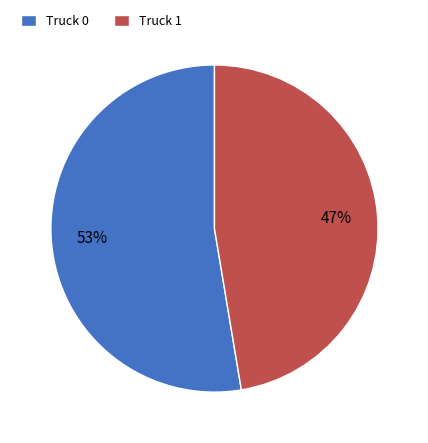

How many slices are in this pie chart?

2